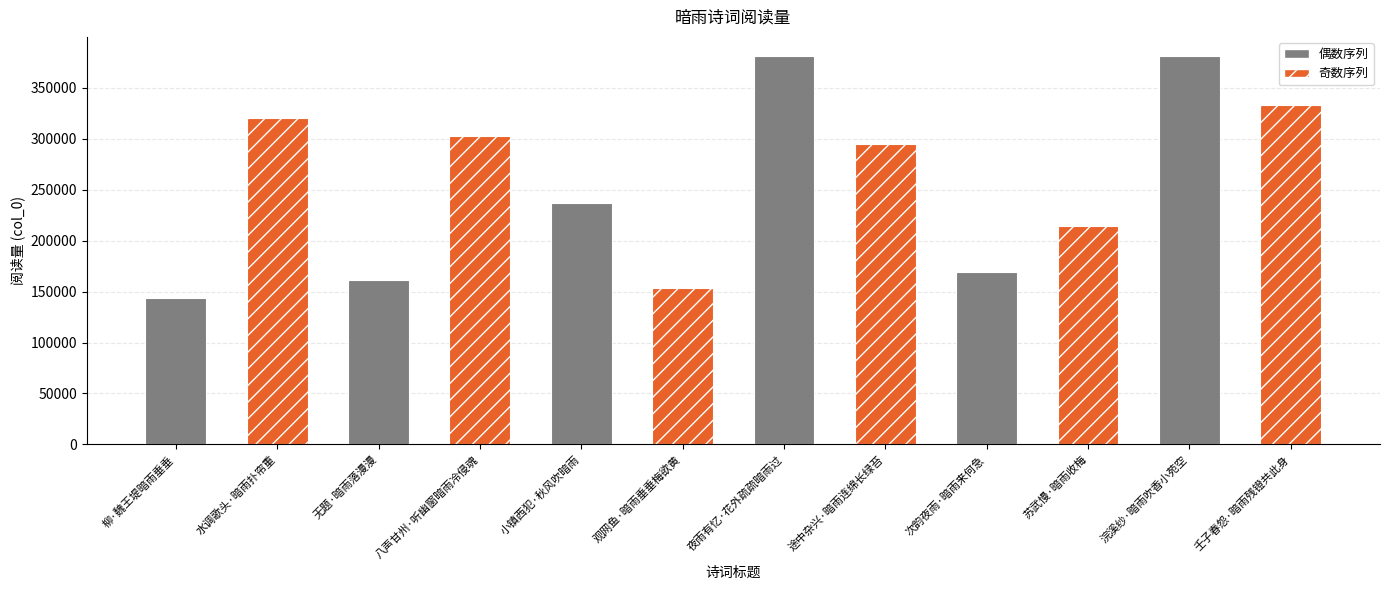

Rank the categories by value from highest to lowest.

浣溪纱·暗雨吹香小苑空, 夜雨有忆·花外疏疏暗雨过, 壬子春怨·暗雨残镫共此身, 水调歌头·暗雨扑帘重, 八声甘州·听幽窗暗雨冷侵魂, 途中杂兴·暗雨连绵长绿苔, 小镇西犯·秋风吹暗雨, 苏武慢·暗雨收梅, 次韵夜雨·暗雨来何急, 无题·暗雨落漫漫, 观网鱼·暗雨垂垂梅欲黄, 柳·魏王堤暗雨垂垂